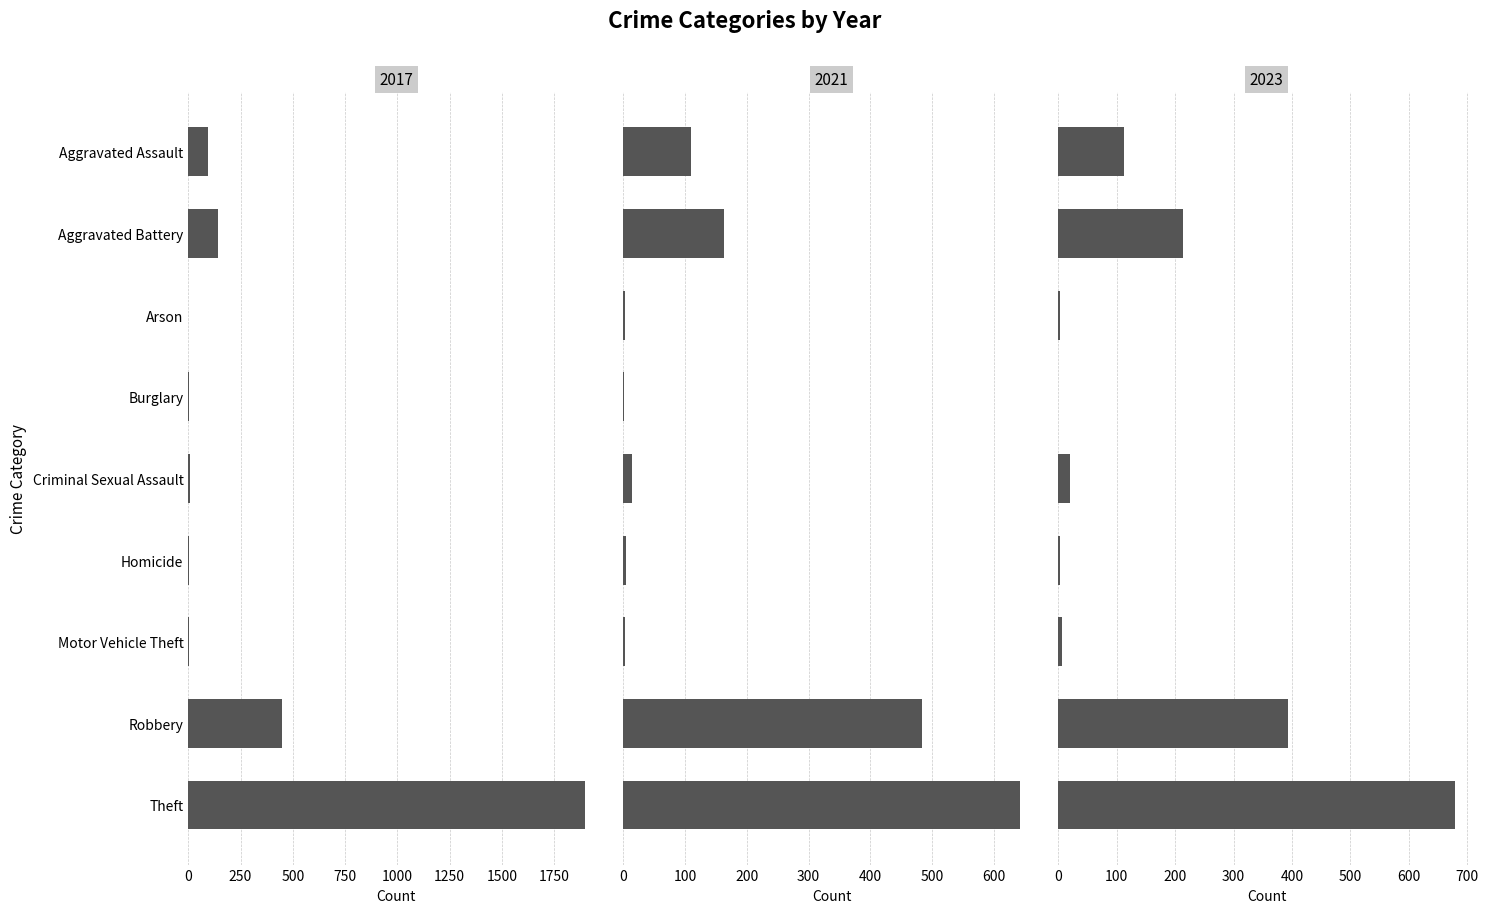

At how many categories does at least one series exceed 1377?

1